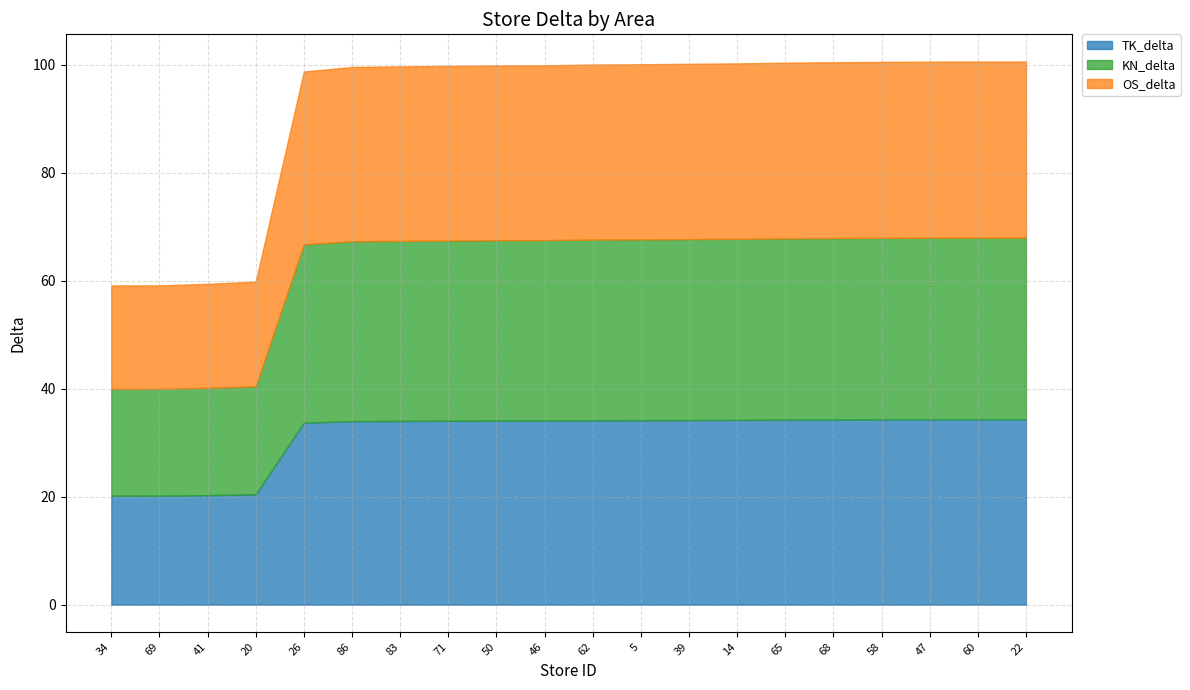

At which category does the chart reach its peak across all series?

22